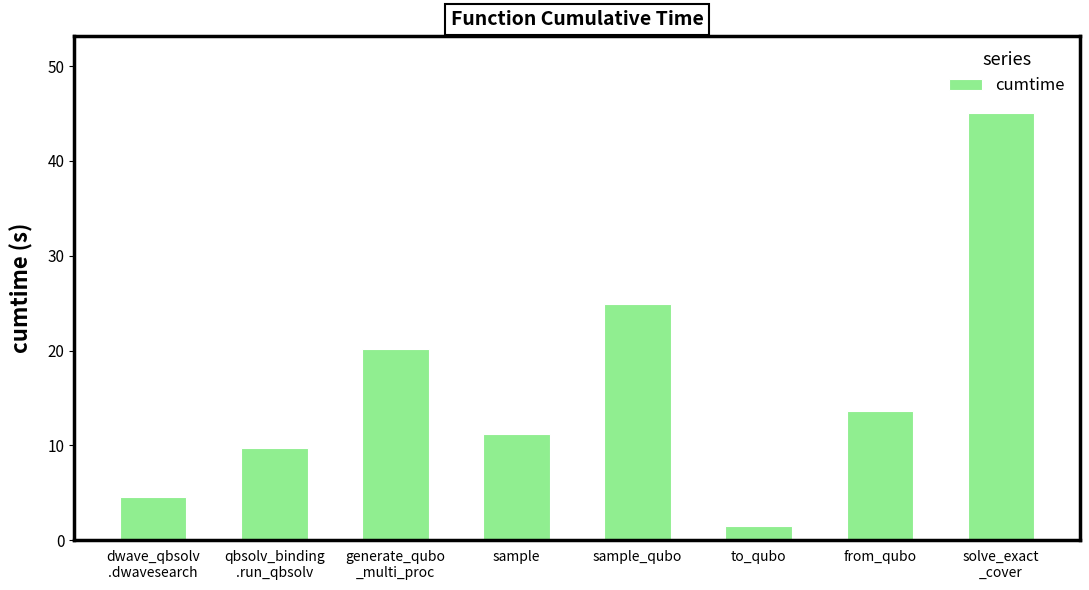

How many series are shown in this chart?

1